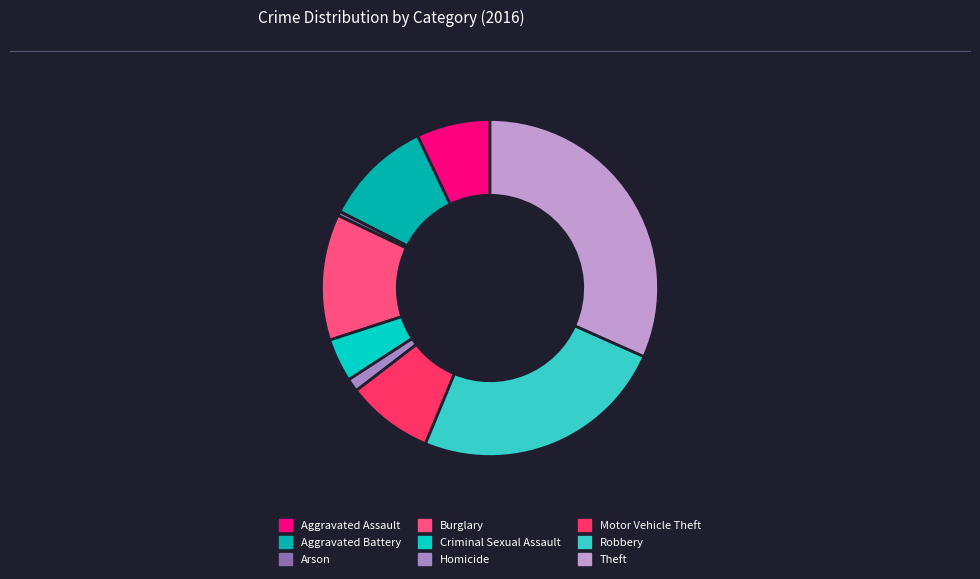

What is the smallest slice in the pie chart?

Arson